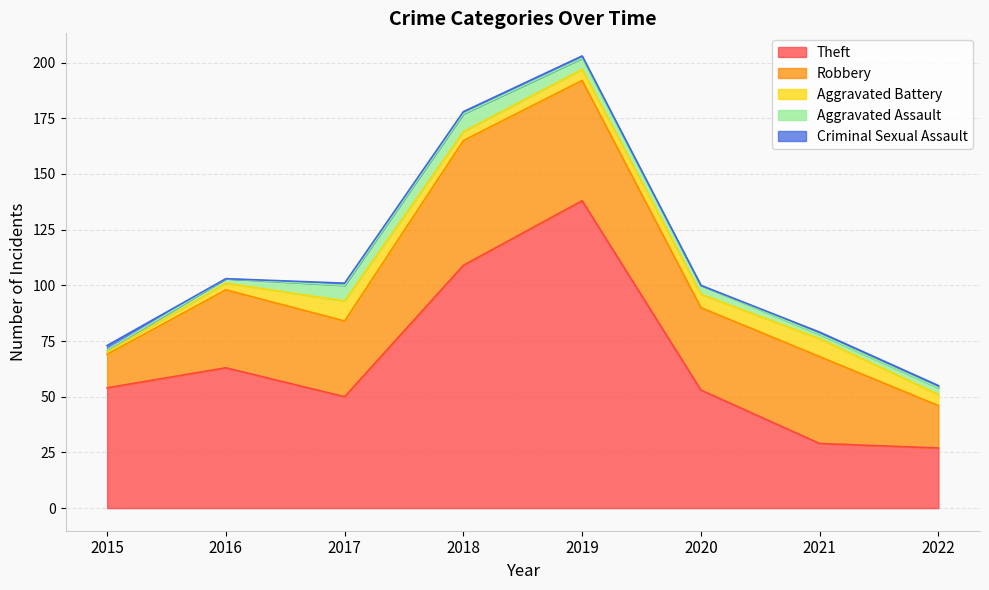

What is the sum of the Aggravated Assault values at 2022 and 2019?

8